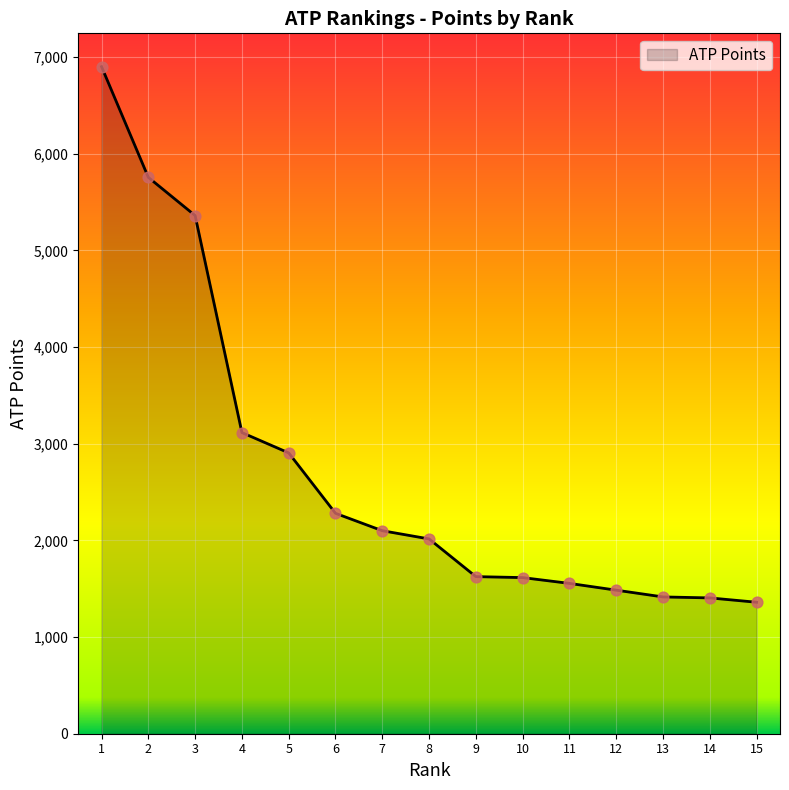

What is the change in value from 6 to 11?

-725